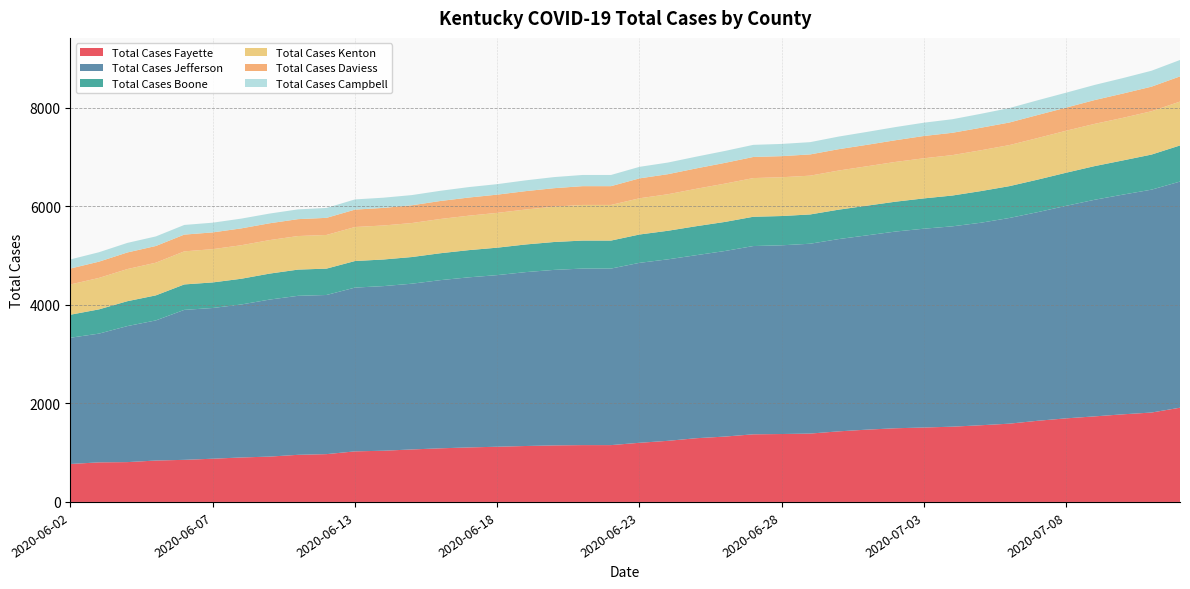

Reading left to right, list all the values displayed in this chart.

Total Cases Fayette: 770	803	808	840	854	877	902	920	956	970	1026	1039	1065	1088	1106	1120	1135	1147	1153	1153	1200	1240	1293	1326	1372	1378	1387	1432	1467	1495	1510	1527	1556	1588	1647	1696	1736	1778	1814	1912
Total Cases Jefferson: 2562	2612	2760	2843	3043	3058	3104	3186	3226	3229	3323	3340	3363	3412	3451	3482	3528	3561	3582	3582	3651	3682	3714	3765	3820	3829	3852	3901	3942	3991	4034	4065	4109	4173	4233	4312	4395	4458	4522	4588
Total Cases Boone: 467	492	505	508	516	519	522	527	532	535	539	540	541	546	552	557	561	566	568	568	575	580	588	590	594	594	594	597	602	606	615	625	642	646	660	672	683	694	712	733
Total Cases Kenton: 614	638	652	663	671	675	680	680	681	683	690	690	690	695	699	706	709	717	723	723	735	741	759	777	785	787	787	794	800	807	814	820	828	833	844	852	857	864	879	890
Total Cases Daviess: 323	330	337	339	340	340	342	341	343	347	353	357	360	365	368	370	373	375	381	381	404	407	414	421	428	428	431	433	435	440	452	453	457	458	467	469	483	493	499	511
Total Cases Campbell: 185	191	194	194	196	197	198	197	198	201	207	207	207	207	212	213	219	225	227	227	234	236	238	242	246	248	249	256	262	267	270	275	283	293	299	303	307	314	323	333